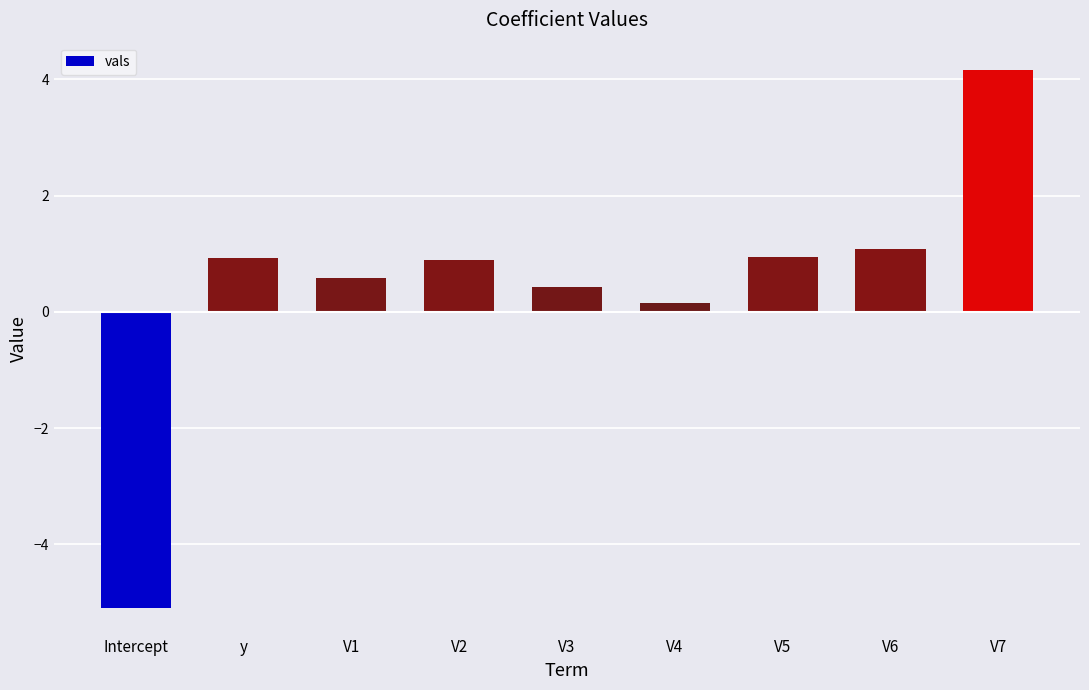

What is the greatest value displayed?

4.2